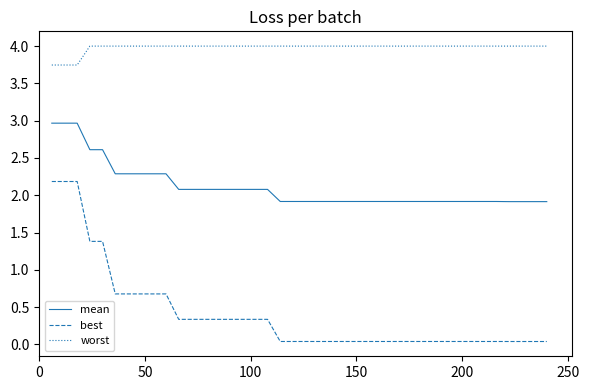

List the series in order of their overall mean, highest first.

worst, mean, best